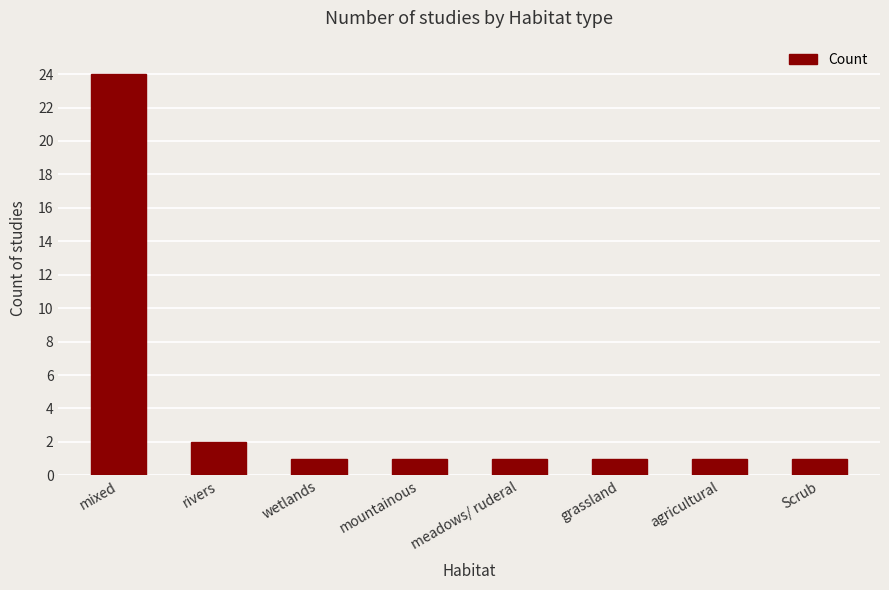

What is the label of the 4th bar from the right?

meadows/ ruderal